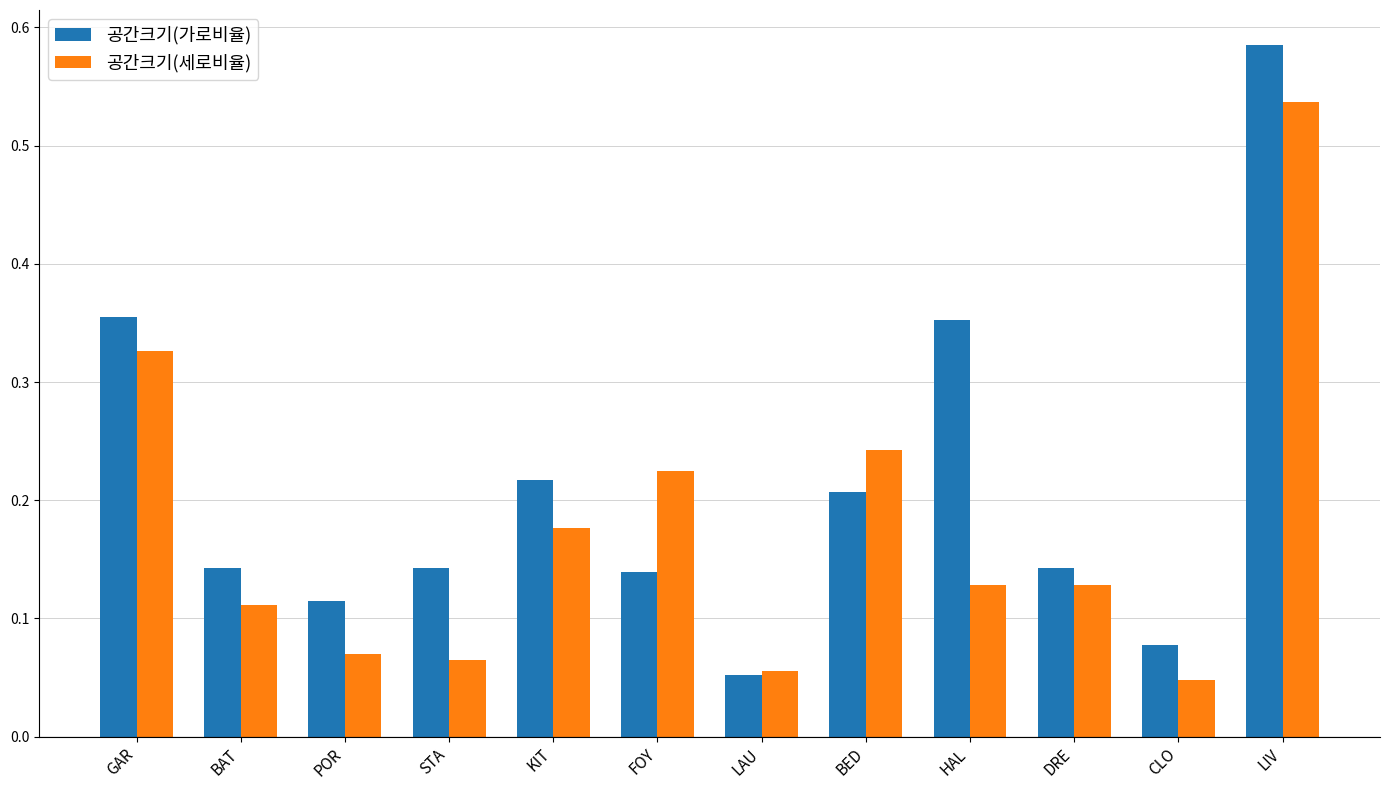

At which label does 공간크기(세로비율) reach its peak?

LIV